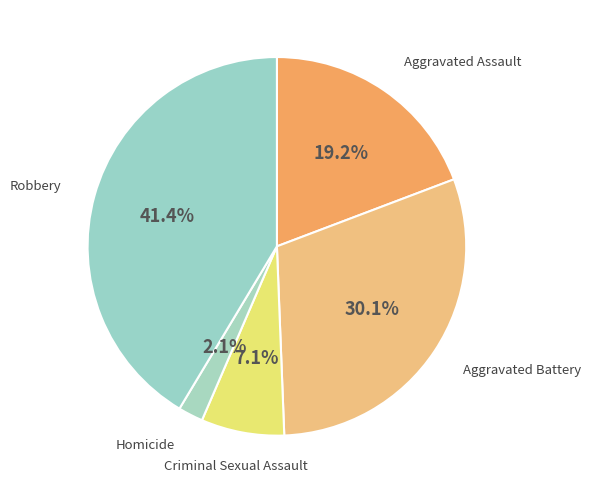

To the nearest percent, what percentage of the pie is Robbery?

41%